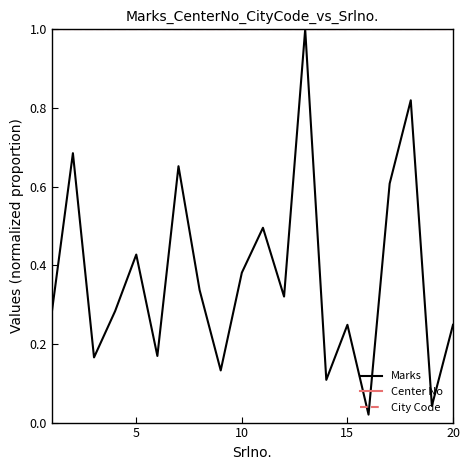

Rank the series by their maximum value, from highest to lowest.

Marks, Center No, City Code